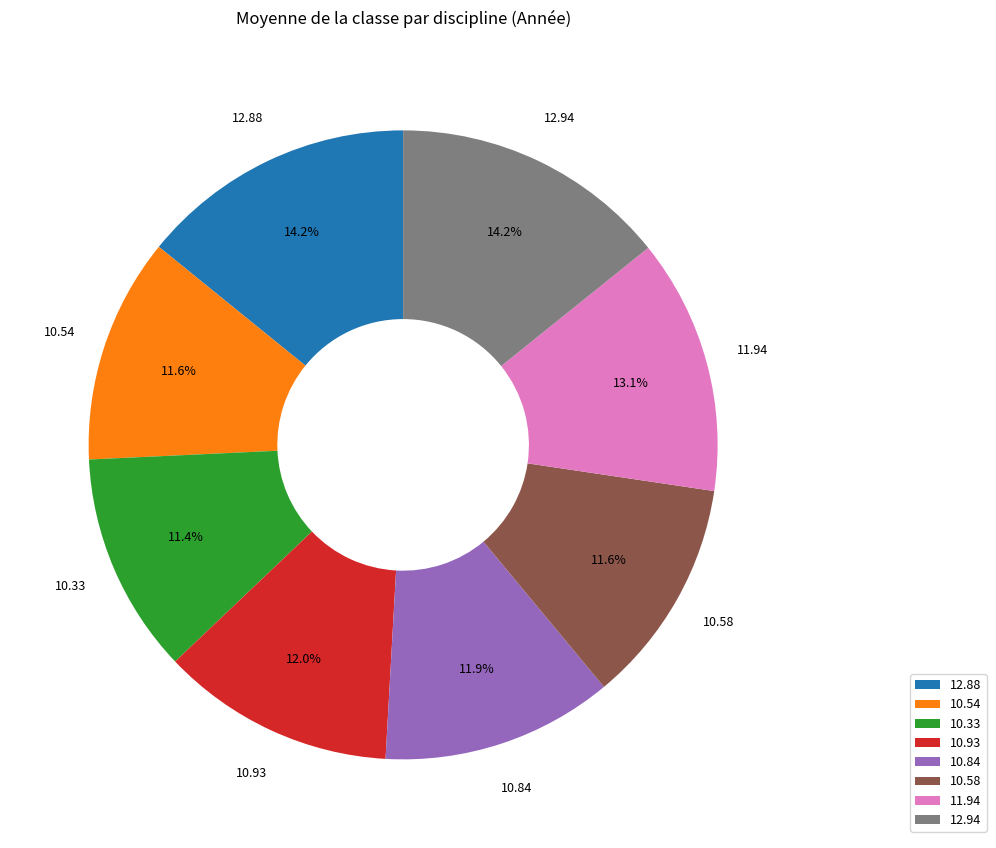

Is 12.88 the majority of the pie?

No